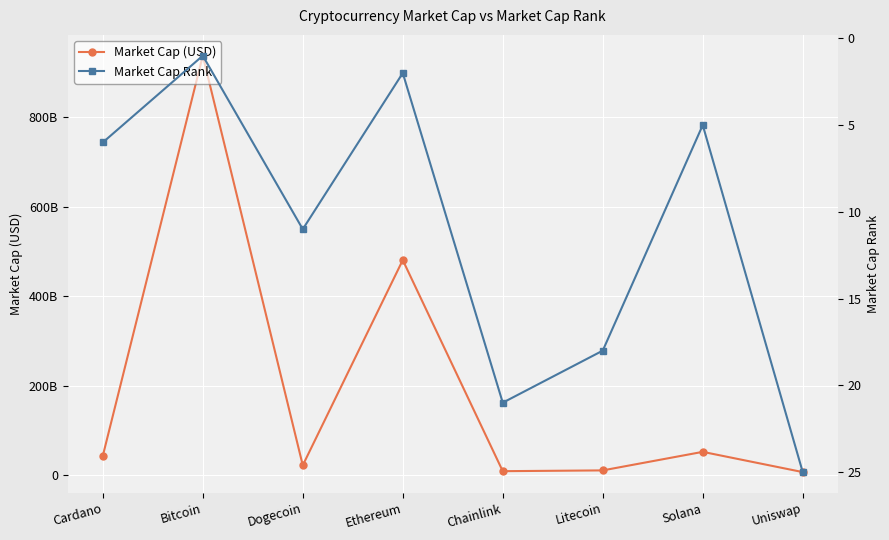

At which category is the sum across all series the highest?

Bitcoin